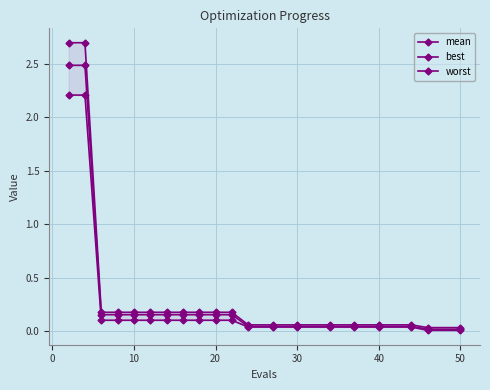

At how many categories does at least one series exceed 0?

20